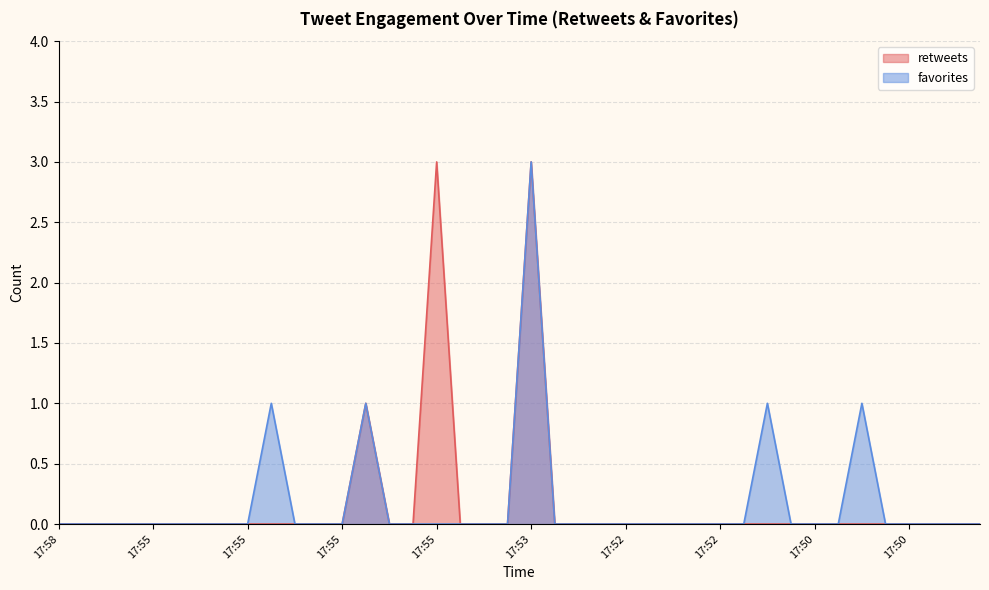

Which series has the largest total across all categories?

retweets